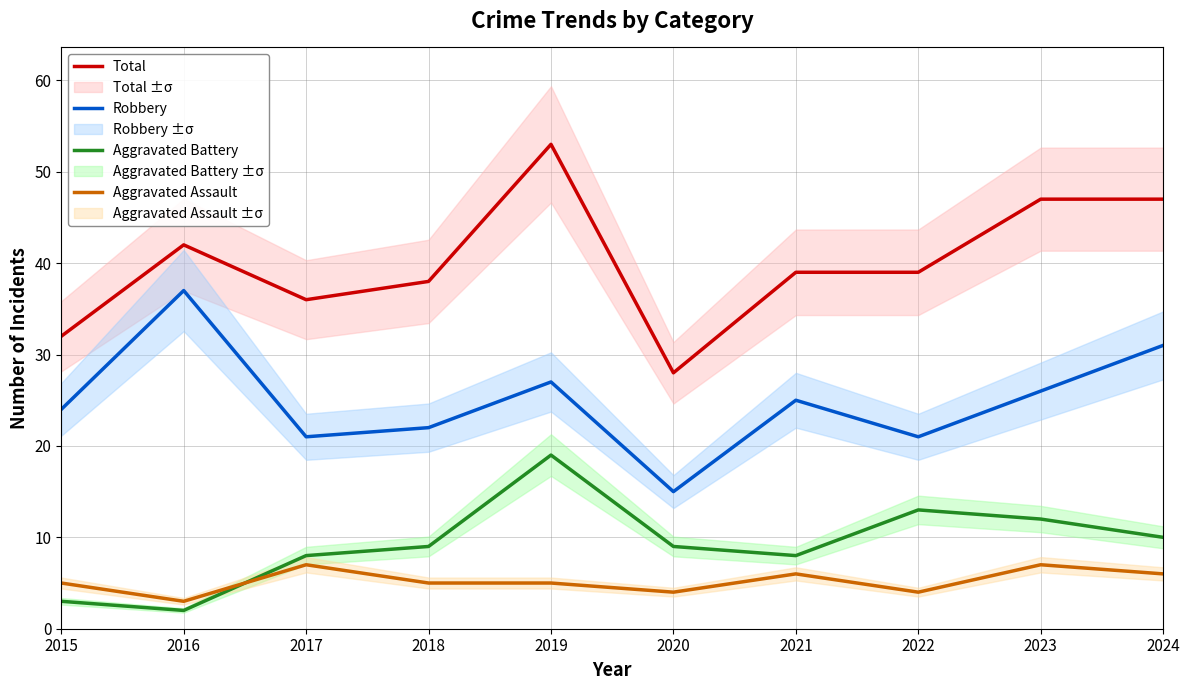

What is the maximum value for Aggravated Assault?

7